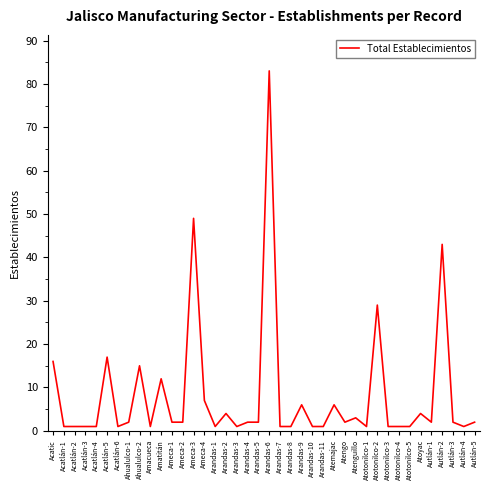

What is the ratio of the value at Acatlán-3 to the value at Ameca-2?

0.5